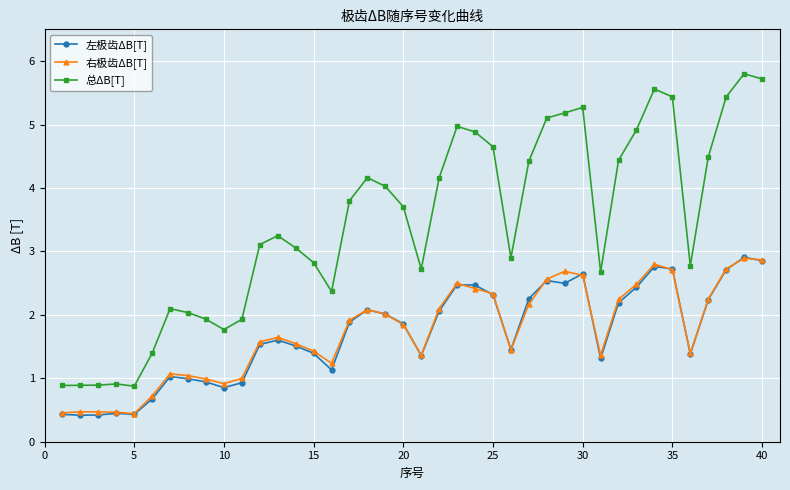

True or false: 总ΔB[T] and 左极齿ΔB[T] intersect in this chart.

False